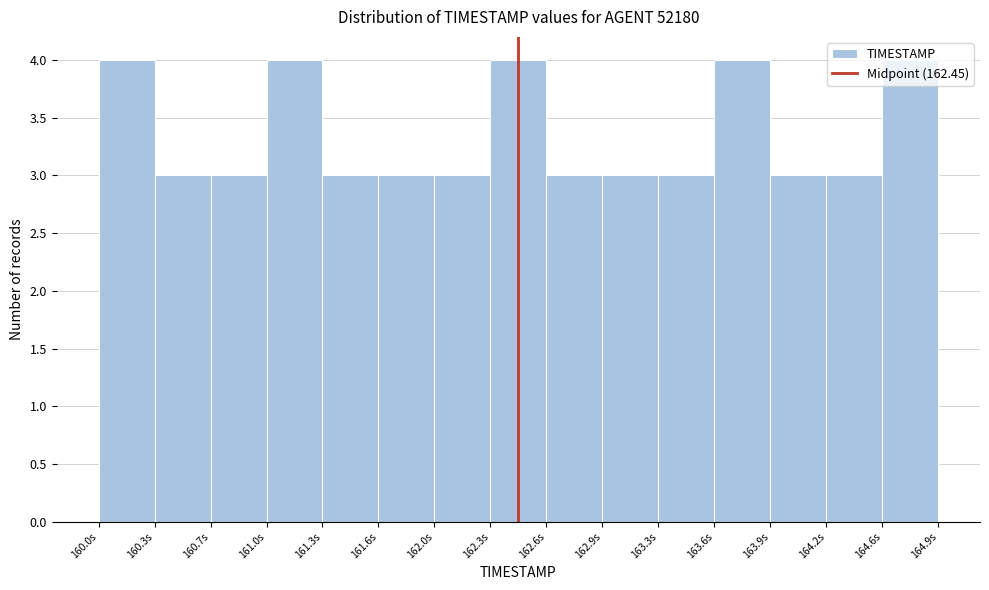

What is the height of the bar covering 163.90 to 164.25 on the x-axis? Neither the bar edges nor the heights are printed on the chart, so give them approximately, as read against the axes.

3